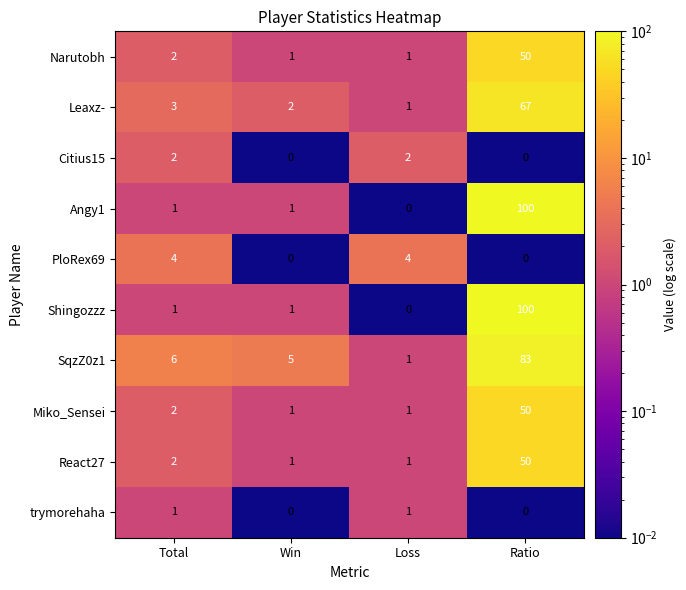

Where is Leaxz- nearest to the value 34?

Total